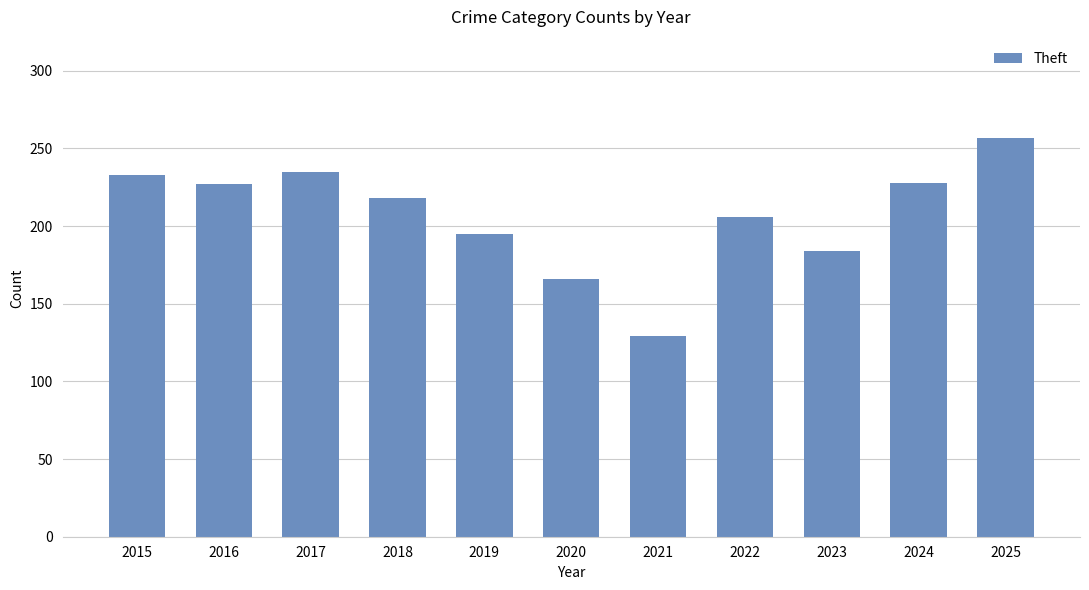

Between 2019 and 2024, which is larger?

2024